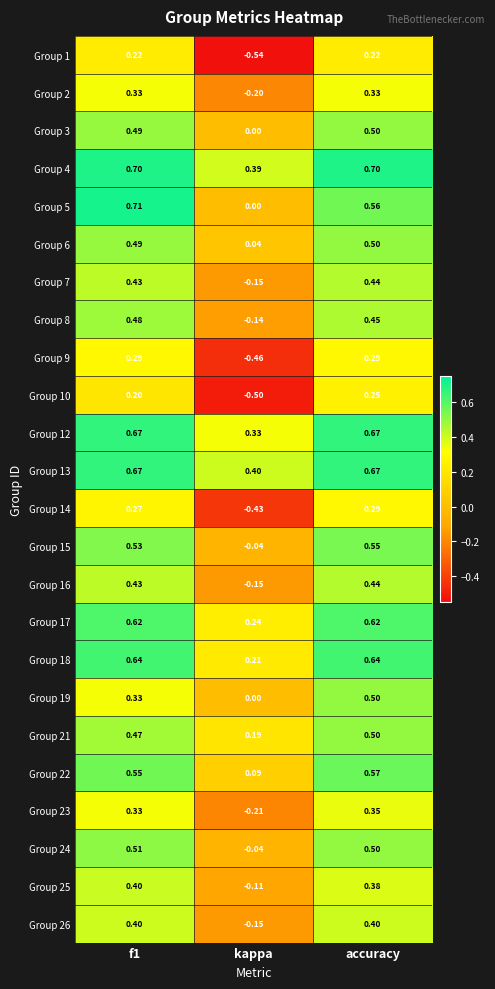

At which category is the sum across all series the highest?

accuracy